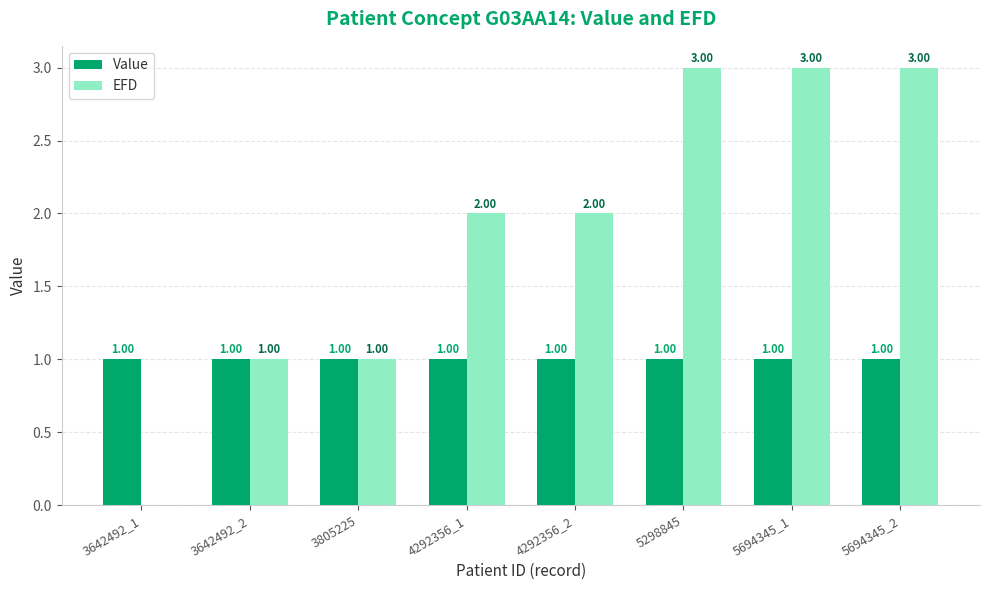

Which series has the largest total across all categories?

EFD